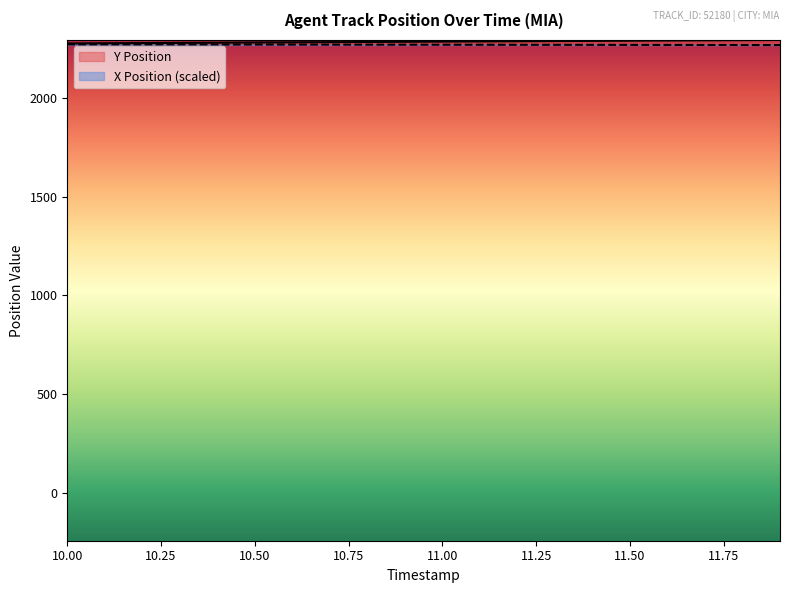

Is it true that Y Position equals 2289.3 at 11.2?

True